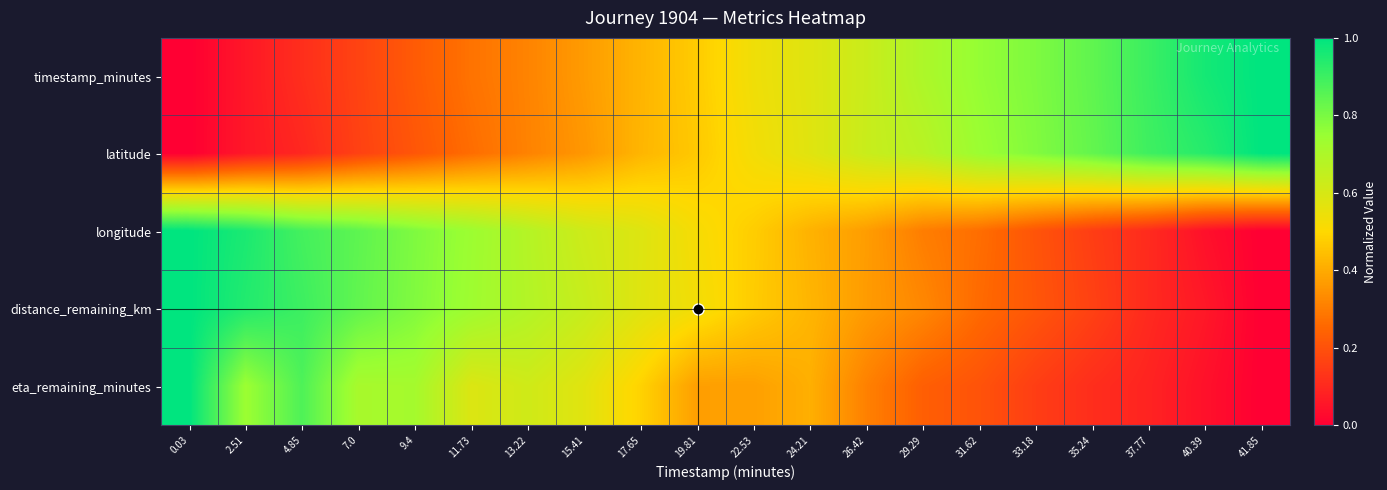

Reading left to right, what are all the values shown in this chart?

timestamp_minutes: 0.03=0.0	2.51=0.1	4.85=0.1	7.0=0.2	9.4=0.2	11.73=0.3	13.22=0.3	15.41=0.4	17.65=0.4	19.81=0.5	22.53=0.5	24.21=0.6	26.42=0.6	29.29=0.7	31.62=0.8	33.18=0.8	35.24=0.8	37.77=0.9	40.39=1.0	41.85=1.0
latitude: 0.03=0.0	2.51=0.1	4.85=0.1	7.0=0.2	9.4=0.2	11.73=0.3	13.22=0.3	15.41=0.4	17.65=0.4	19.81=0.5	22.53=0.5	24.21=0.6	26.42=0.6	29.29=0.7	31.62=0.7	33.18=0.8	35.24=0.8	37.77=0.9	40.39=0.9	41.85=1.0
longitude: 0.03=1.0	2.51=1.0	4.85=0.9	7.0=0.8	9.4=0.8	11.73=0.7	13.22=0.7	15.41=0.6	17.65=0.6	19.81=0.5	22.53=0.5	24.21=0.4	26.42=0.4	29.29=0.3	31.62=0.3	33.18=0.2	35.24=0.2	37.77=0.1	40.39=0.0	41.85=0.0
distance_remaining_km: 0.03=1.0	2.51=0.9	4.85=0.9	7.0=0.8	9.4=0.8	11.73=0.7	13.22=0.7	15.41=0.6	17.65=0.6	19.81=0.5	22.53=0.5	24.21=0.4	26.42=0.4	29.29=0.3	31.62=0.3	33.18=0.2	35.24=0.2	37.77=0.1	40.39=0.1	41.85=0.0
eta_remaining_minutes: 0.03=1.0	2.51=0.7	4.85=0.9	7.0=0.7	9.4=0.7	11.73=0.6	13.22=0.6	15.41=0.6	17.65=0.5	19.81=0.4	22.53=0.4	24.21=0.4	26.42=0.3	29.29=0.2	31.62=0.2	33.18=0.2	35.24=0.1	37.77=0.1	40.39=0.0	41.85=0.0